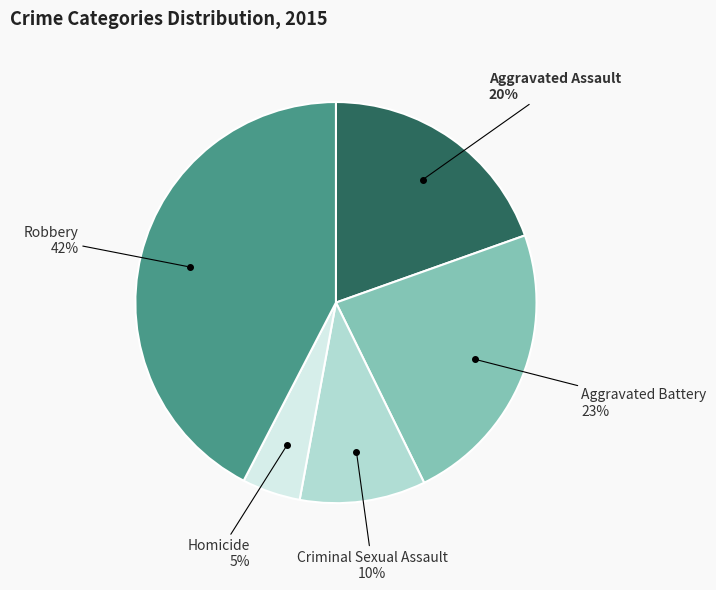

The Homicide slice represents 5% of the pie. True or false?

True